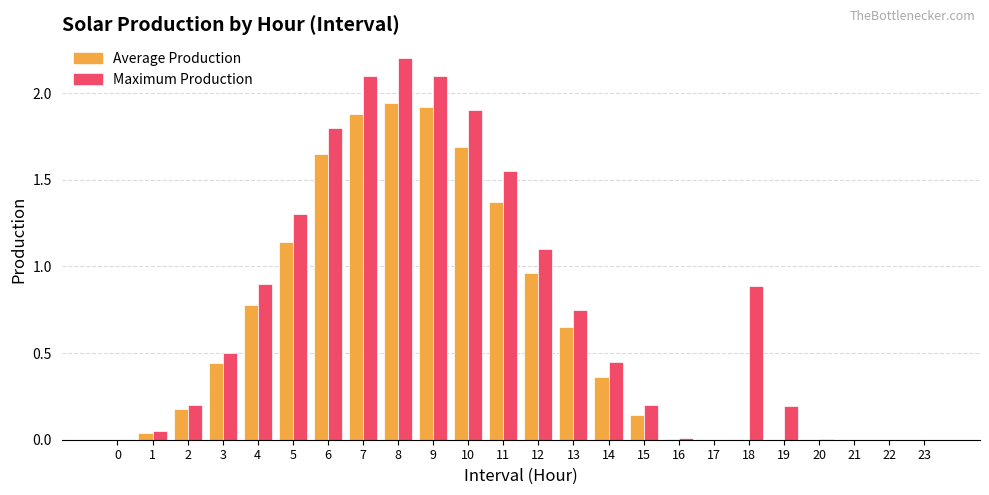

What are all the series names shown in the legend?

Average Production, Maximum Production